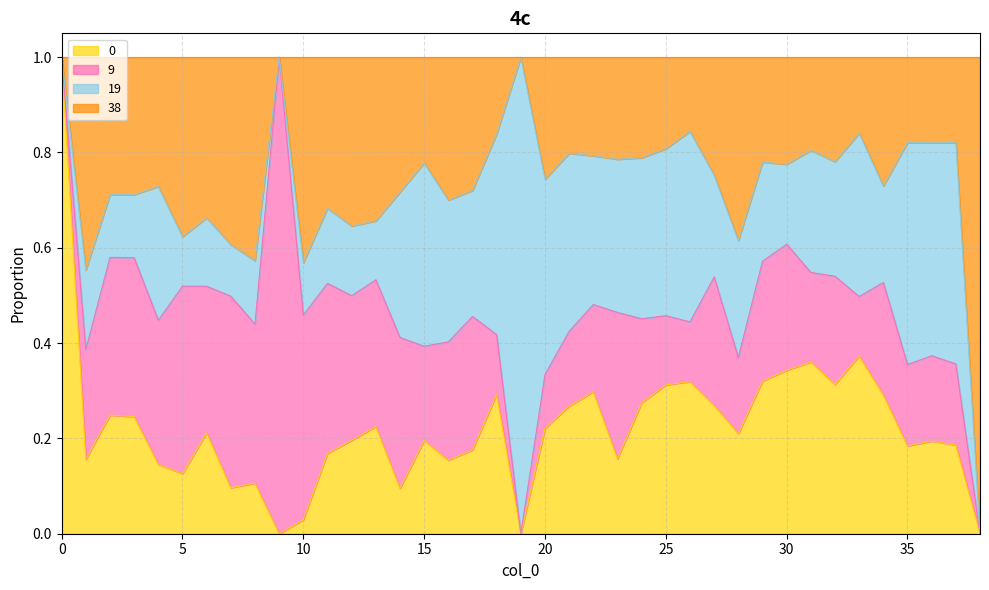

At which label is 0 closest to 0?

9